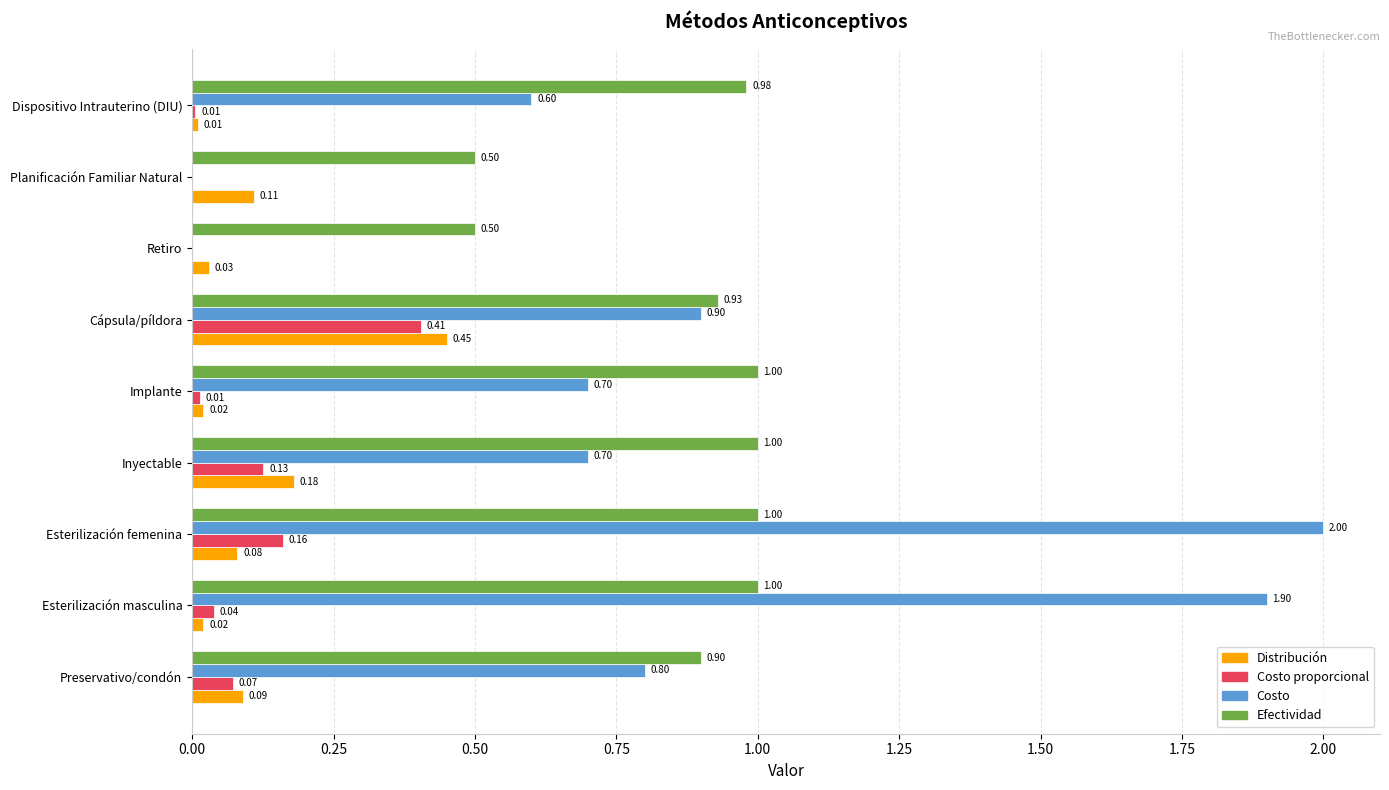

Which series has the largest total across all categories?

Efectividad